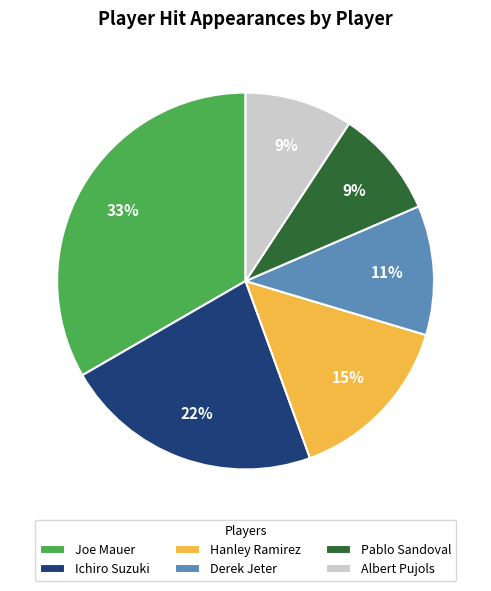

To the nearest percent, what is the average slice percentage?

17%